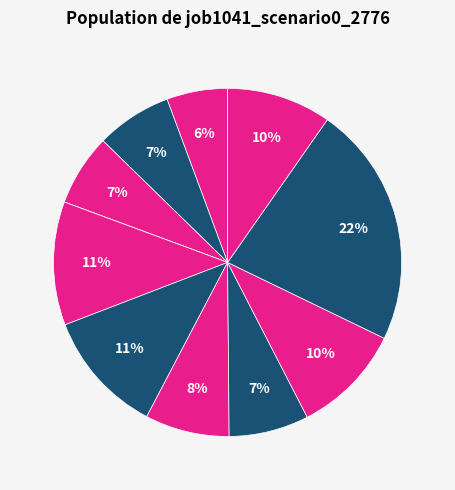

To the nearest percent, what is the difference between the largest and smallest slice percentages?

22%